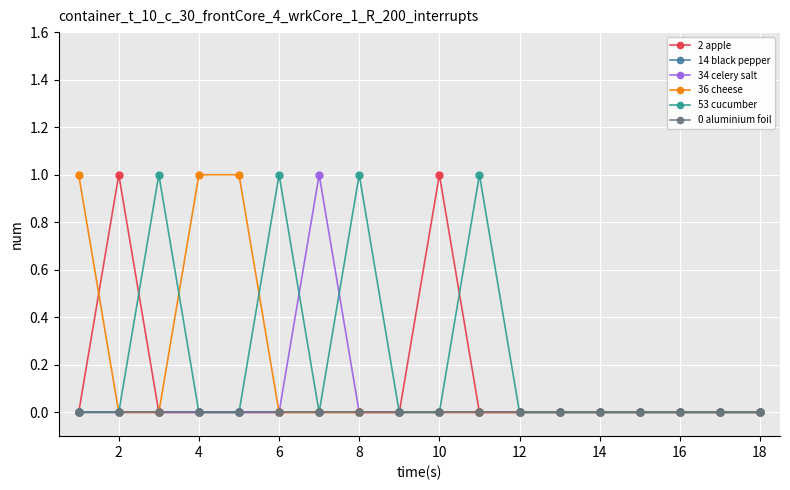

Does the chart have visible grid lines?

Yes